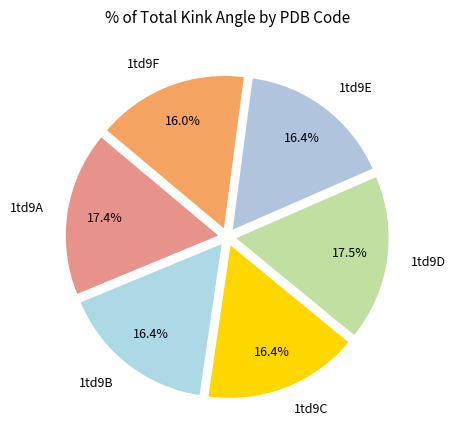

Does 1td9E represent more than half of the total?

No